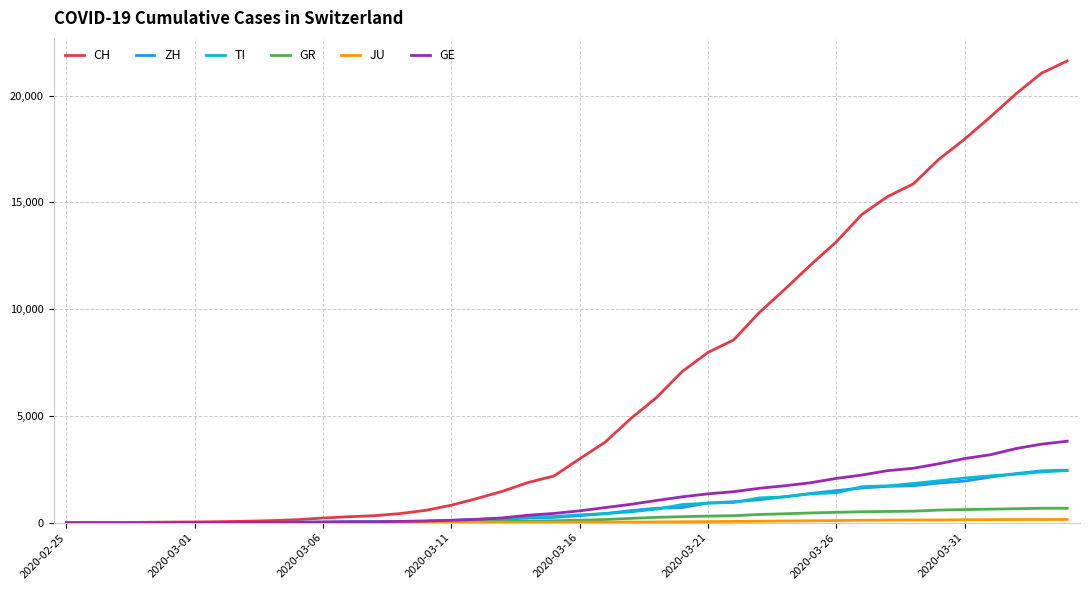

What is the maximum value shown in the chart?

21617